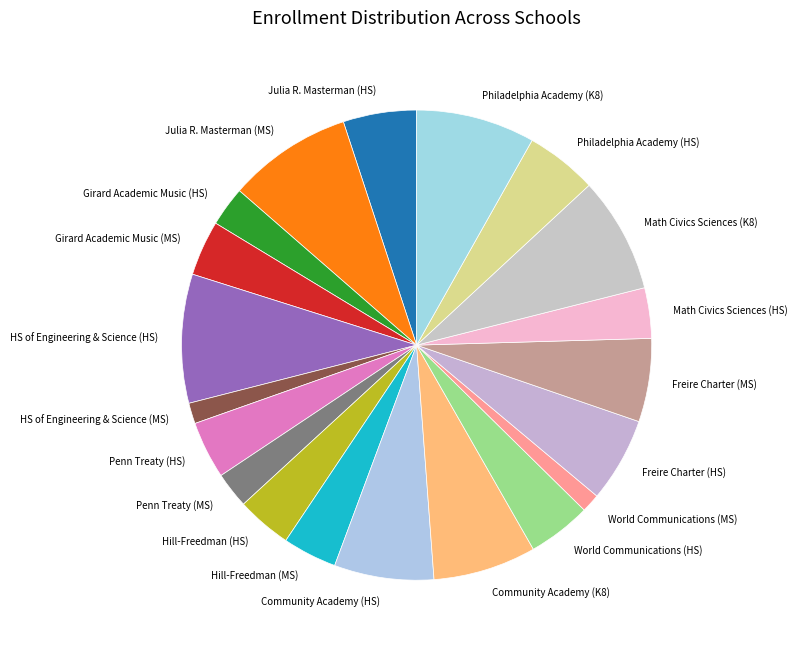

What is the ratio of the value at Community Academy (K8) to the value at Hill-Freedman (MS)?

1.9